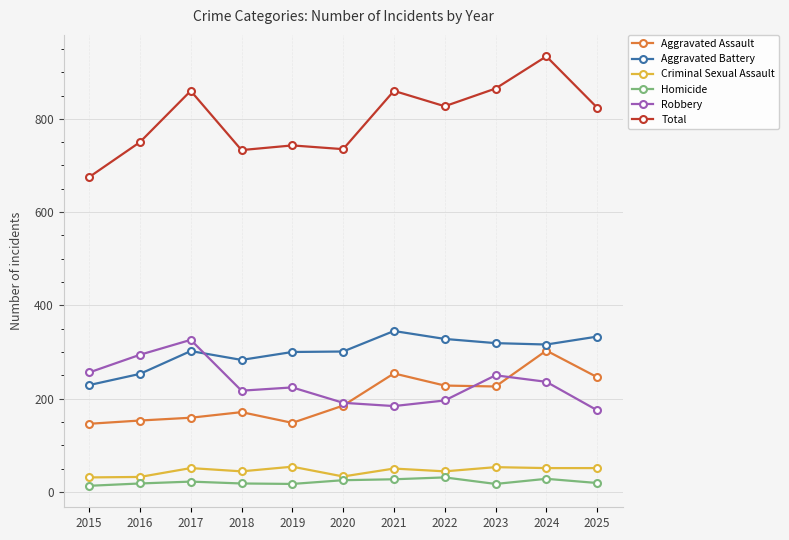

At 2017, list the series in order from largest to smallest.

Total, Robbery, Aggravated Battery, Aggravated Assault, Criminal Sexual Assault, Homicide